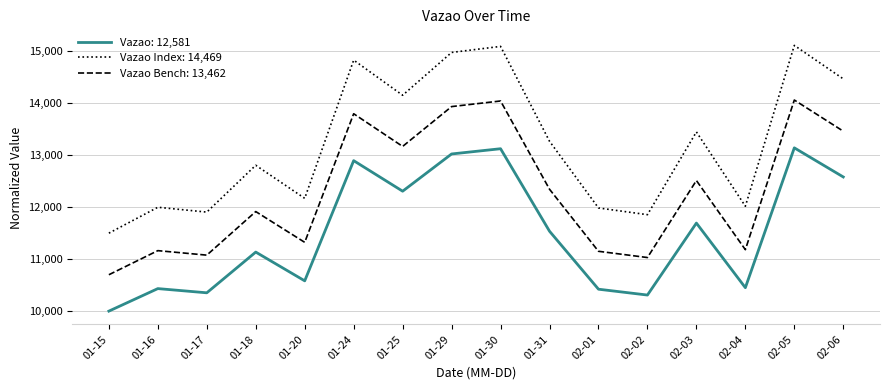

At which category does the chart reach its minimum across all series?

01-15